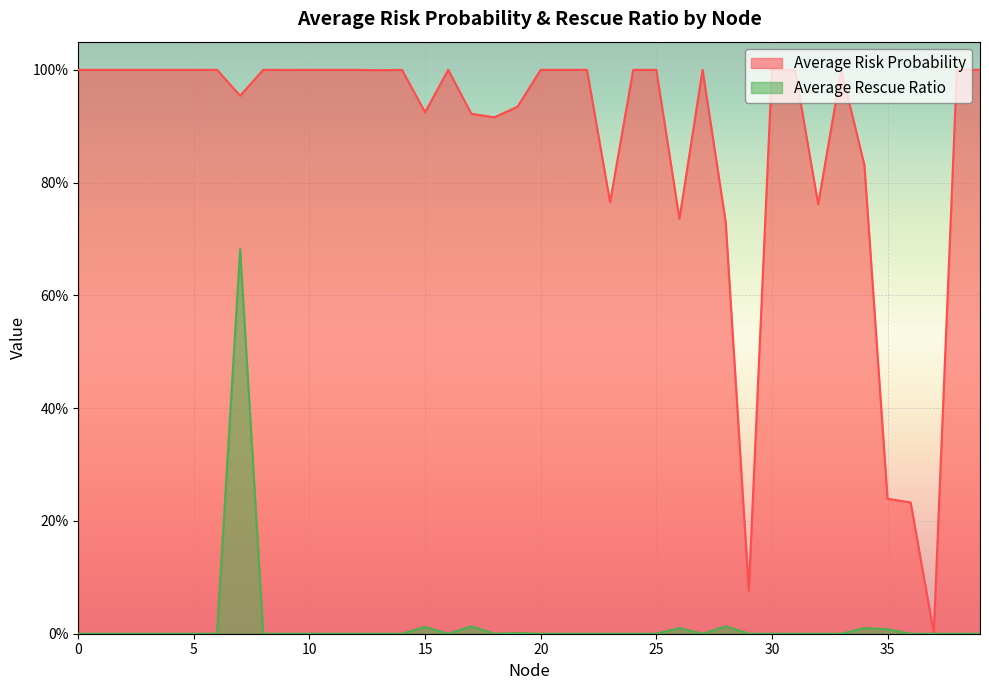

True or false: Average Rescue Ratio has a value of 0.0 at 36.

True